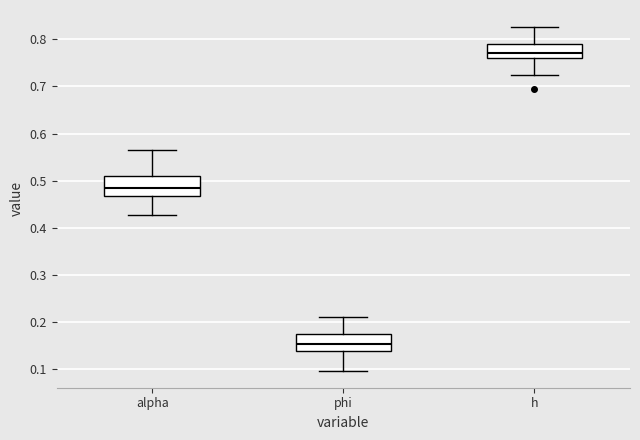

Reading left to right, read every box against the y-axis: the position of its median line, the range the box covers, and the ends of its whiskers. The values are not printed on the chart, so give them approximately, as read against the axis.

alpha: median 0.49, box 0.47 to 0.51, whiskers 0.43 to 0.56
phi: median 0.15, box 0.14 to 0.18, whiskers 0.10 to 0.21
h: median 0.77, box 0.76 to 0.79, whiskers 0.72 to 0.83